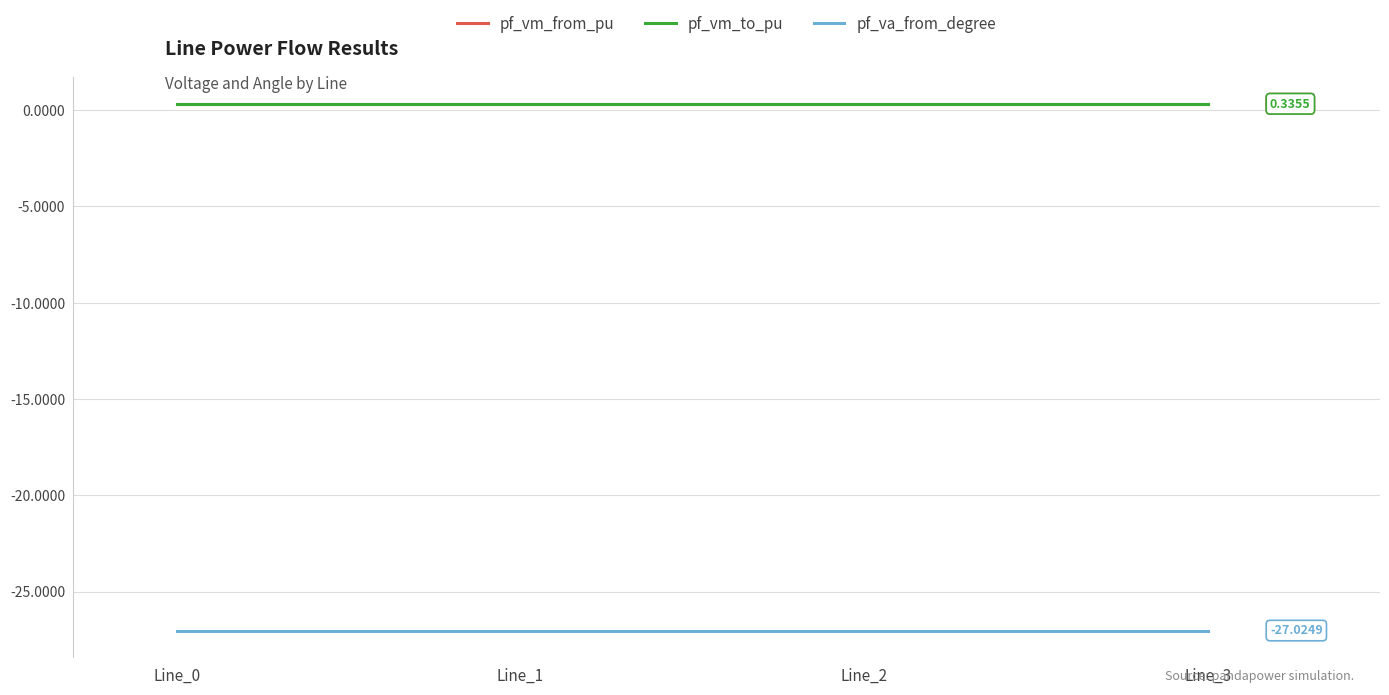

Does the chart display data point markers on the line(s)?

No